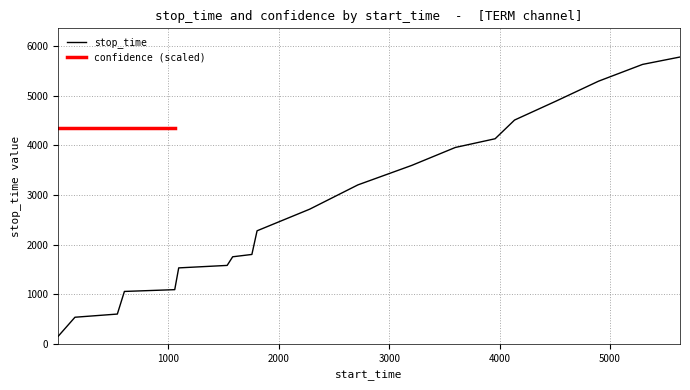

Is it true that the value at 4896 is 6914?

False